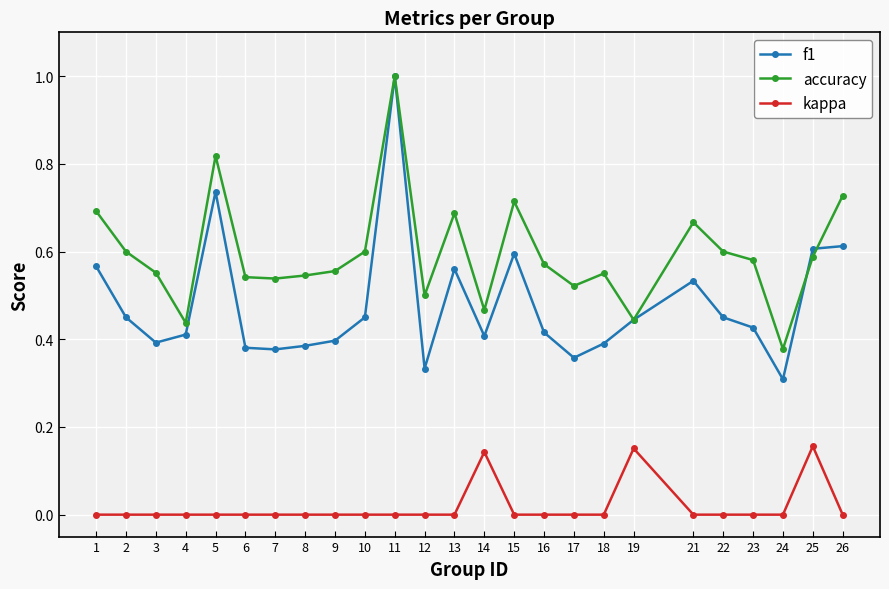

At how many categories does at least one series exceed 0?

25